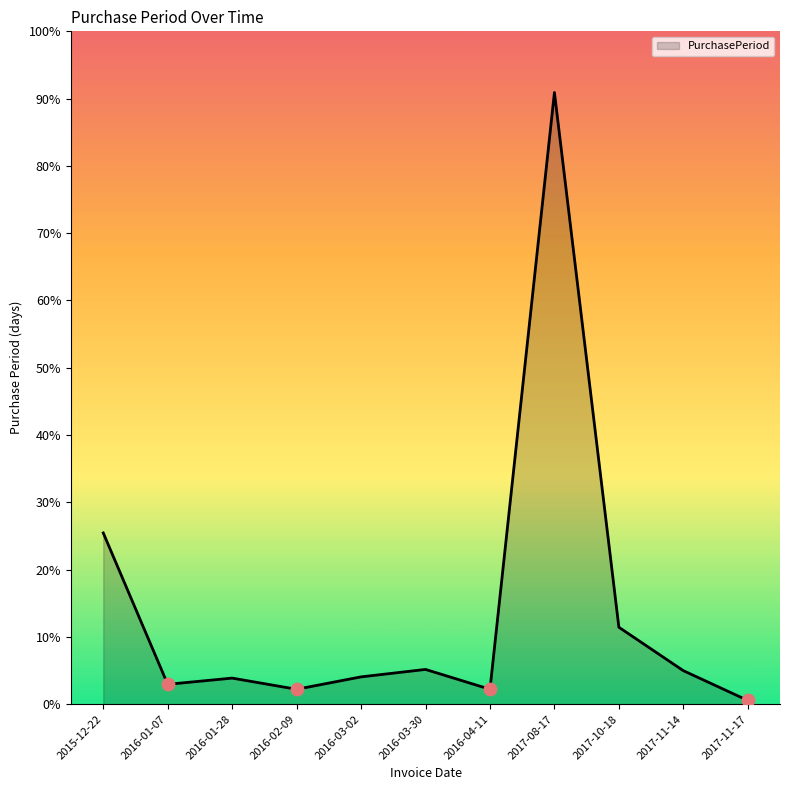

Approximately how many times larger is the value at 2017-08-17 compared to 2017-11-14?

18.3